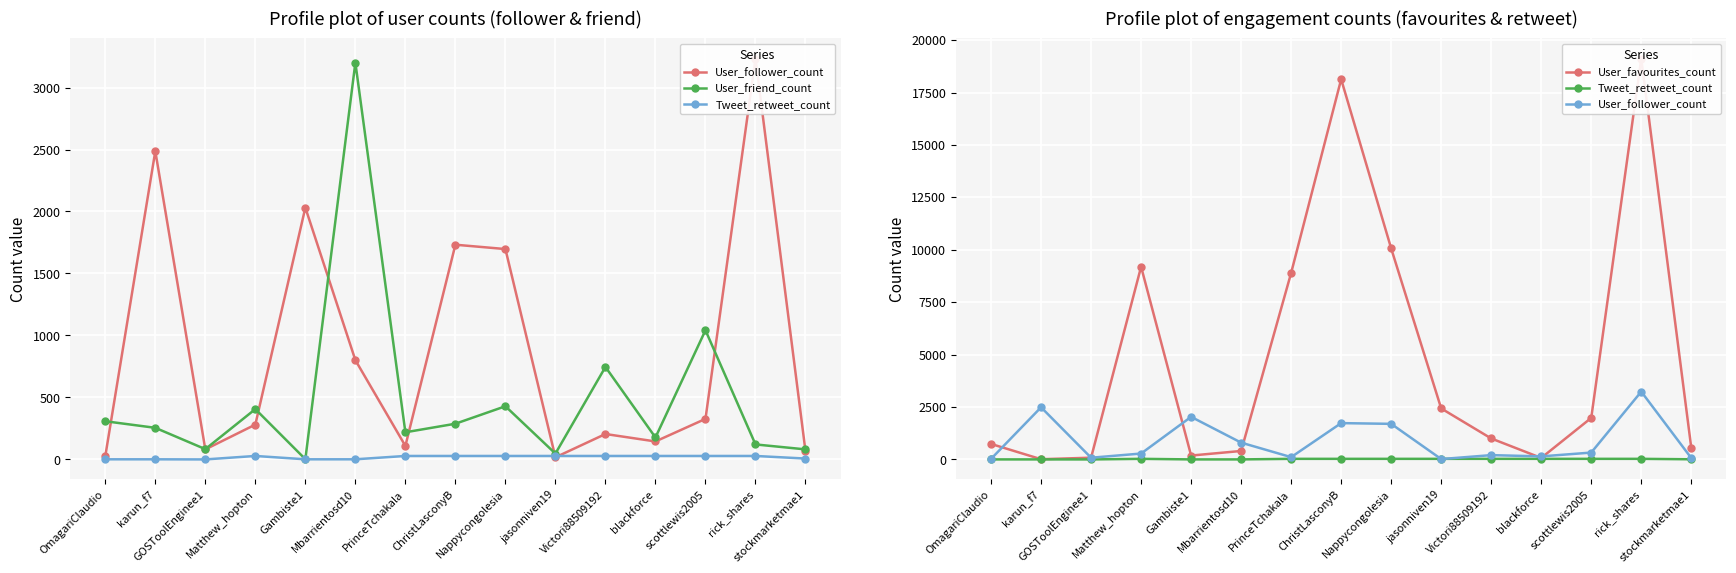

True or false: User_follower_count has a value of 342 at Mbarrientosd10.

False